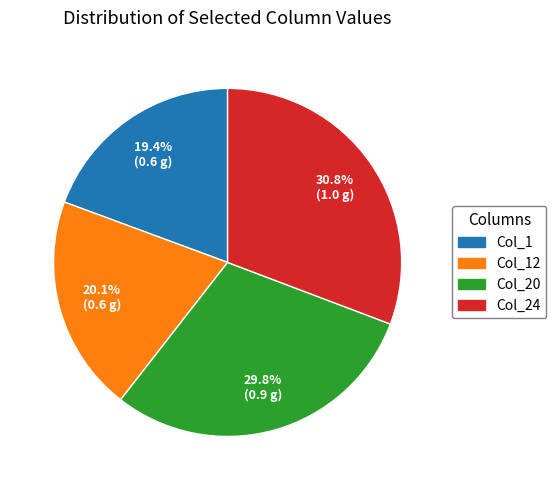

Count the number of slices in the pie.

4